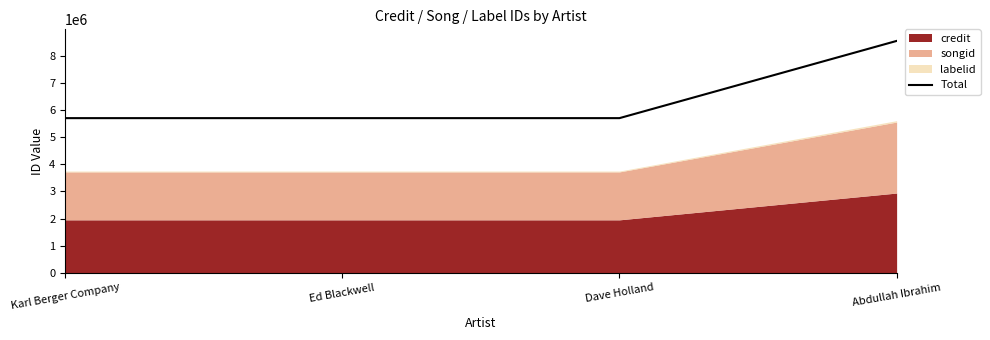

Where is the data nearest to the value 7133992?

Karl Berger Company